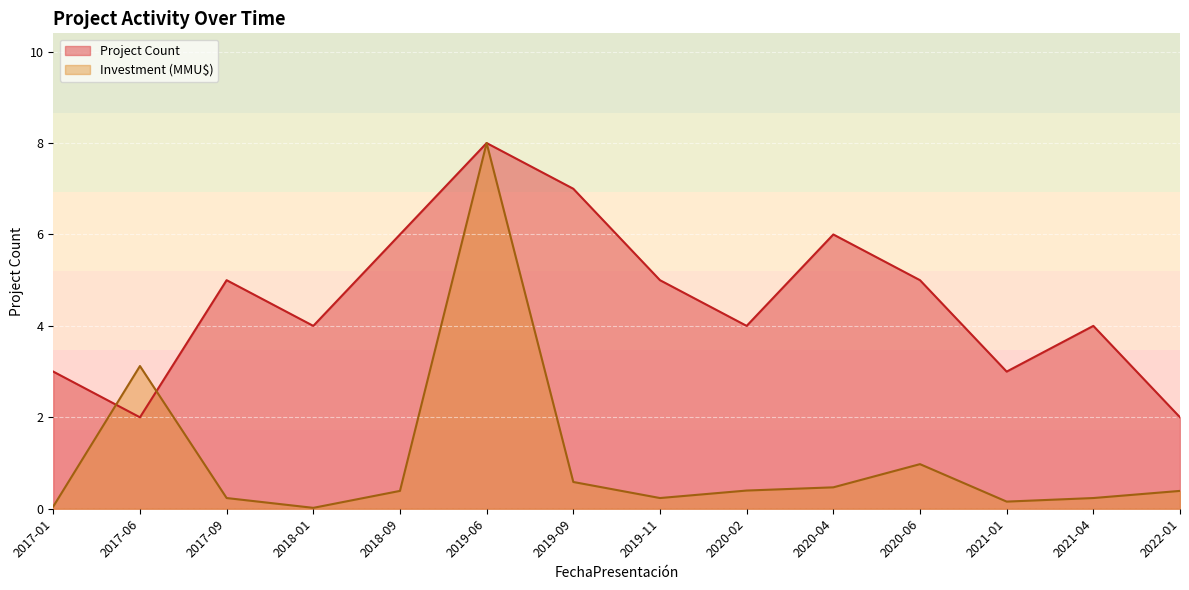

What is the label of the 5th point from the right?

2020-04